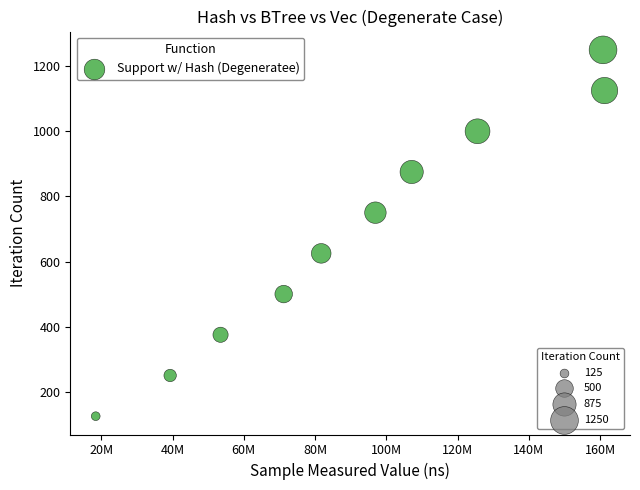

What is the average Y value?

688